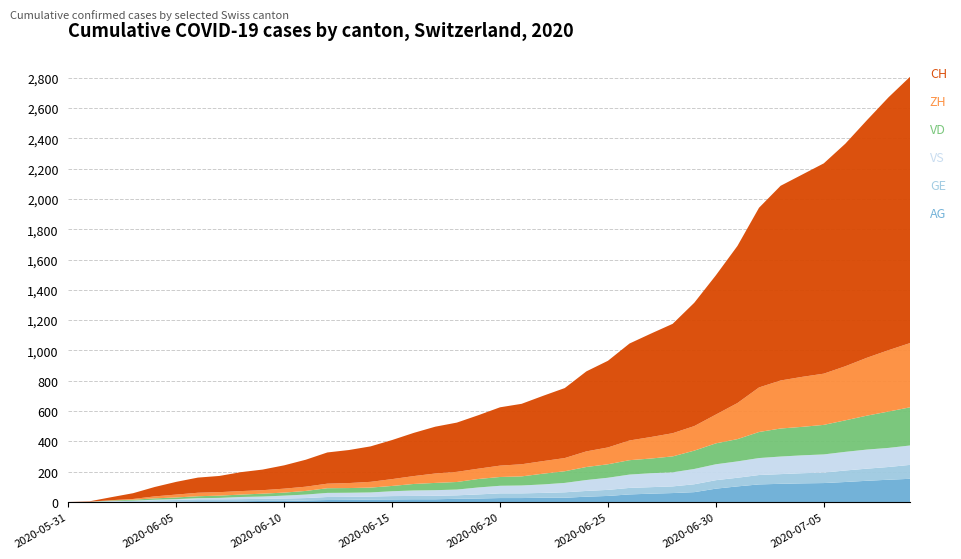

Reading left to right, extract all data points from this chart.

AG: 0	0	0	1	3	3	5	5	5	7	7	10	13	14	16	17	18	18	21	23	26	26	28	28	35	40	50	55	59	65	88	103	116	120	123	125	132	140	147	153
GE: 0	1	4	6	8	10	13	13	14	14	16	16	20	20	20	22	22	23	23	27	31	31	32	36	38	40	43	43	44	52	56	57	62	64	67	69	76	80	84	92
VD: 0	0	4	6	9	11	13	15	16	19	20	24	31	31	32	35	43	48	50	56	58	60	71	77	86	89	95	97	105	121	138	147	172	185	188	195	208	224	240	252
VS: 0	1	2	2	4	6	7	9	14	15	19	23	27	27	27	32	36	37	38	46	50	52	56	62	72	80	88	92	93	101	105	108	112	116	118	120	123	126	126	128
ZH: 0	0	2	5	13	19	23	23	23	23	26	28	30	33	38	45	52	62	67	68	75	80	83	87	103	111	130	142	153	162	190	238	294	317	330	338	357	382	405	424
CH: 0	3	20	38	62	84	100	107	125	136	154	178	206	218	234	258	285	309	325	353	385	399	431	462	528	572	640	683	722	814	919	1037	1186	1285	1335	1388	1469	1568	1669	1758